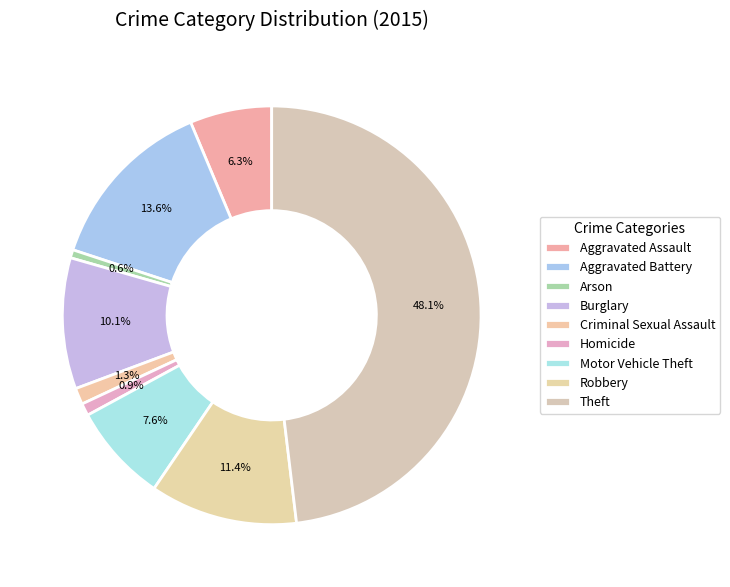

Which has a higher value, Aggravated Battery or Aggravated Assault?

Aggravated Battery